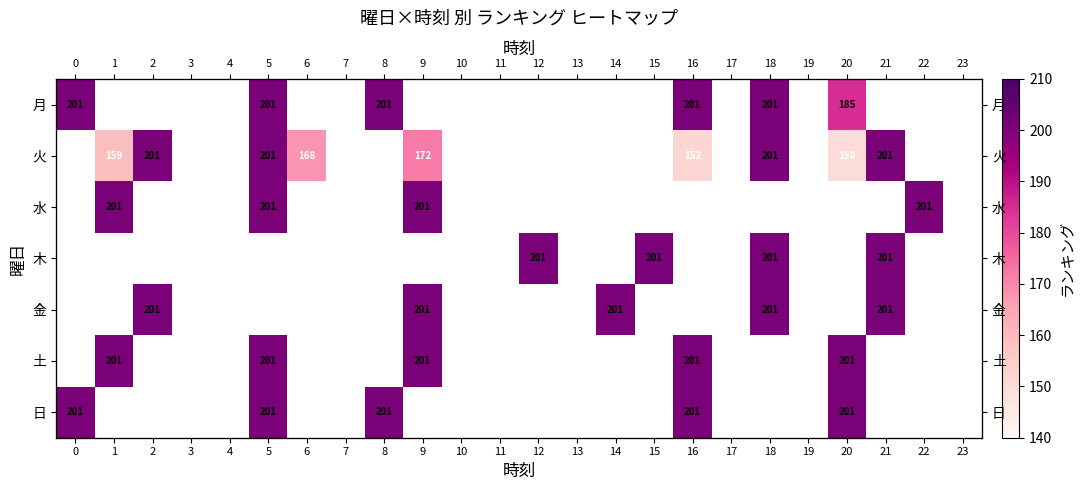

How many categories are shown in the chart?

24